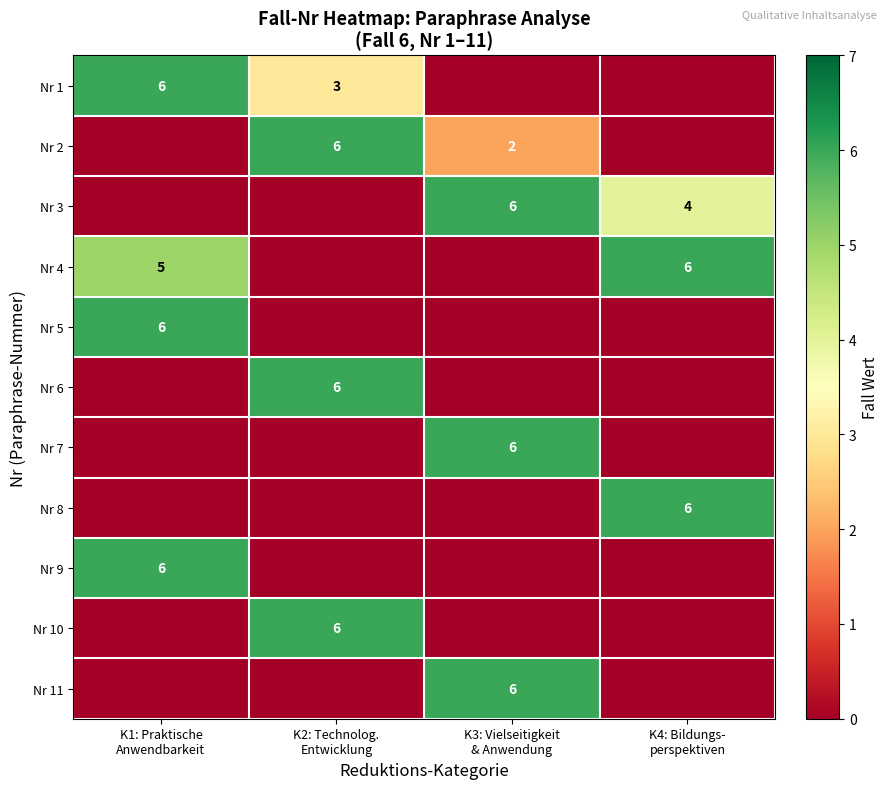

At which category is the sum across all series the highest?

K1: Praktische
Anwendbarkeit